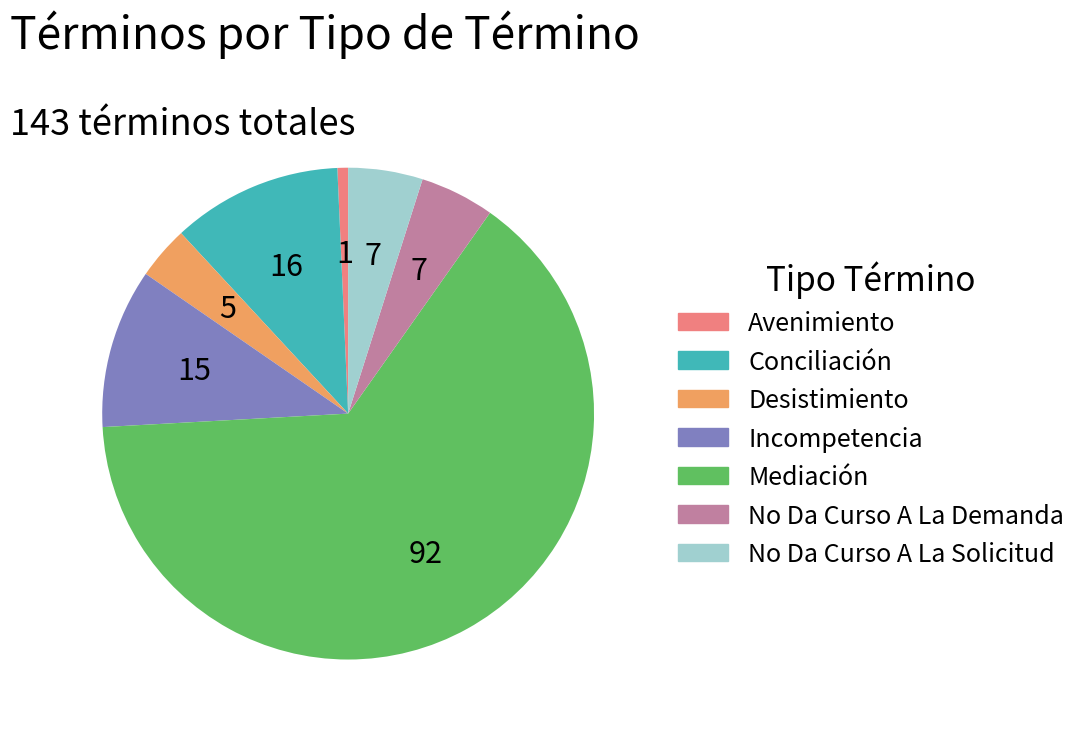

Which slice is the smallest?

Avenimiento